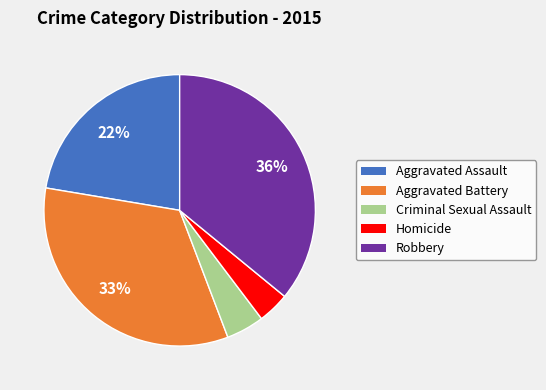

Between Homicide and Aggravated Battery, which is larger?

Aggravated Battery